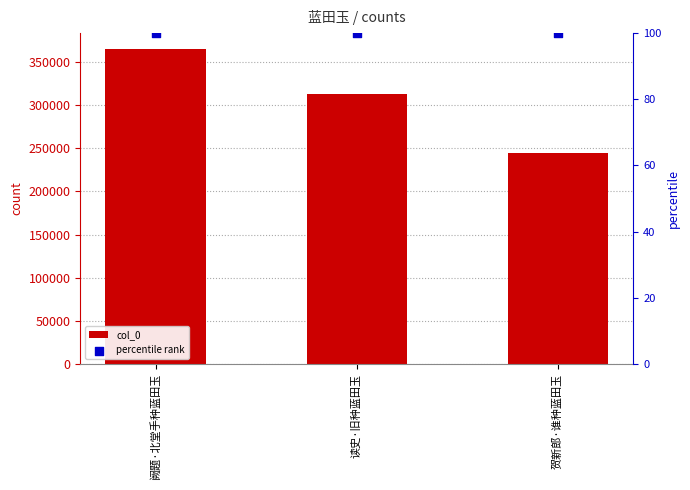

Which series has the largest Y range (max minus min)?

col_0